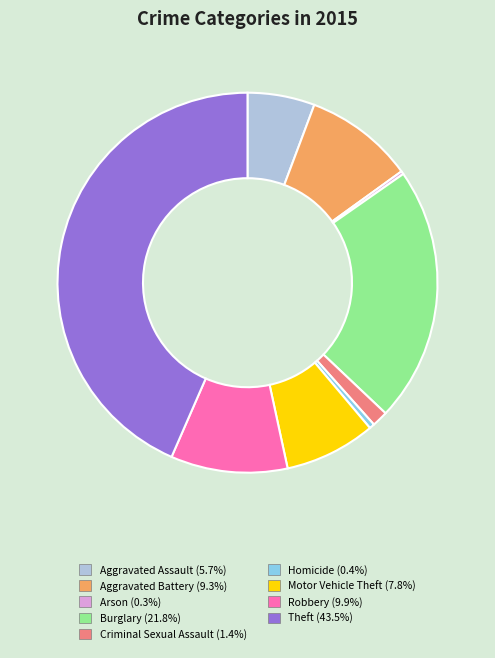

Between Criminal Sexual Assault and Burglary, which is larger?

Burglary